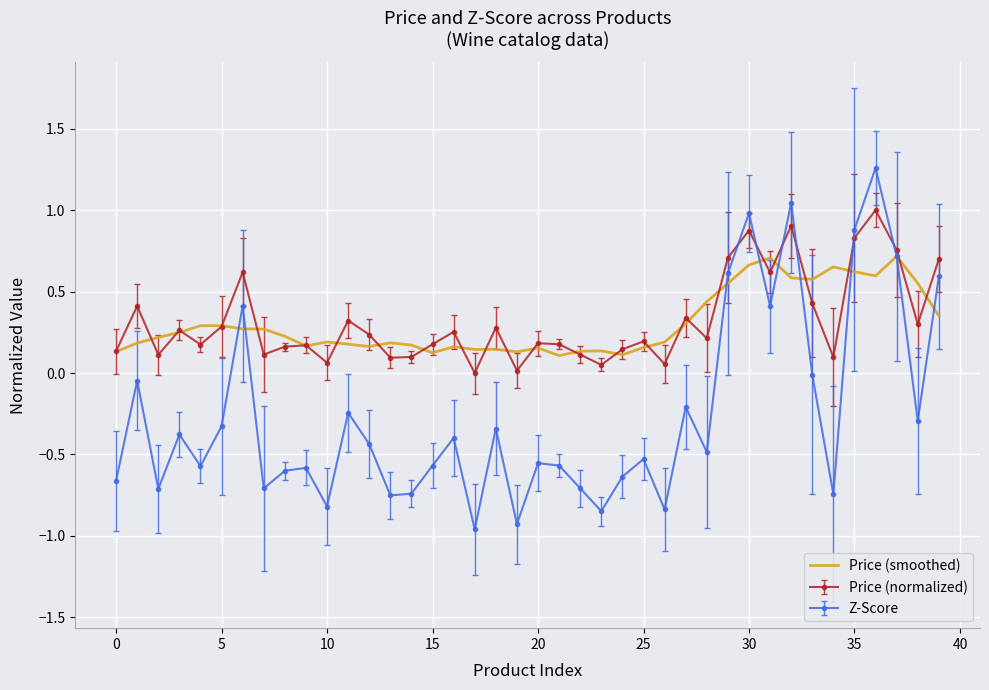

Which series has the largest range (max minus min)?

Z-Score